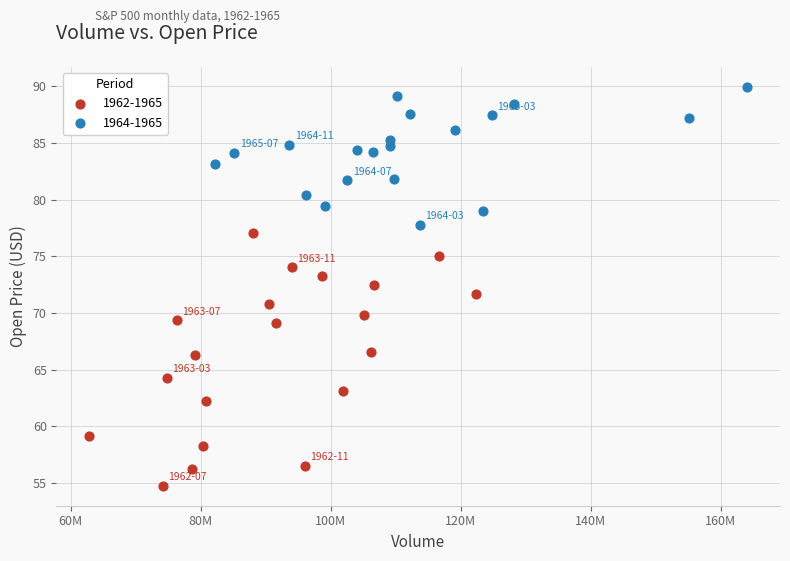

Which series has the largest Y range (max minus min)?

1962-1965